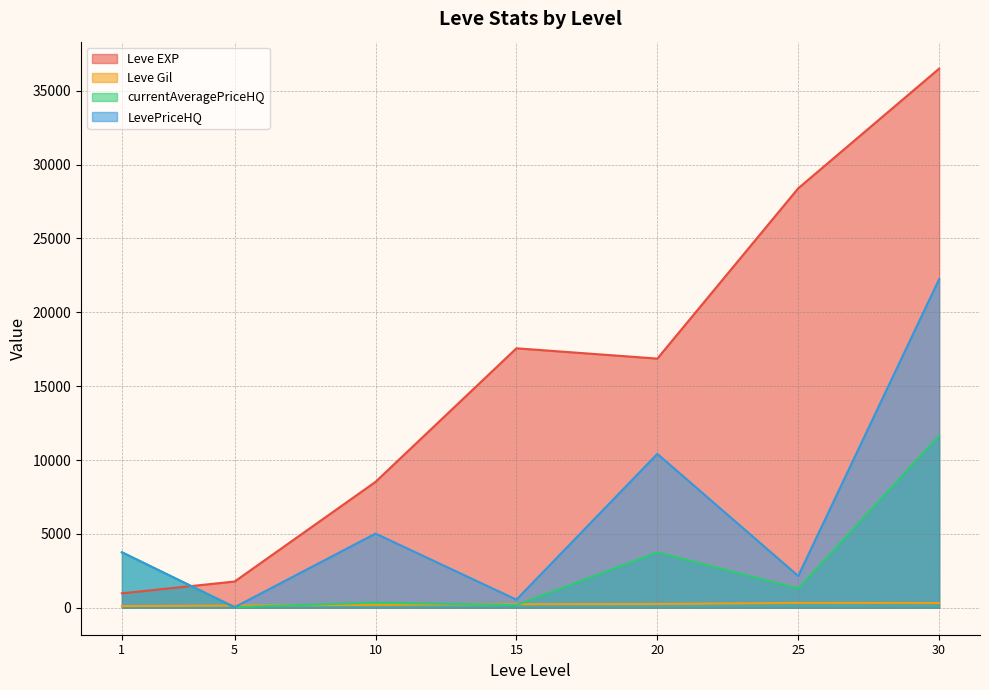

True or false: Leve Gil has a value of 247 at 20.

False